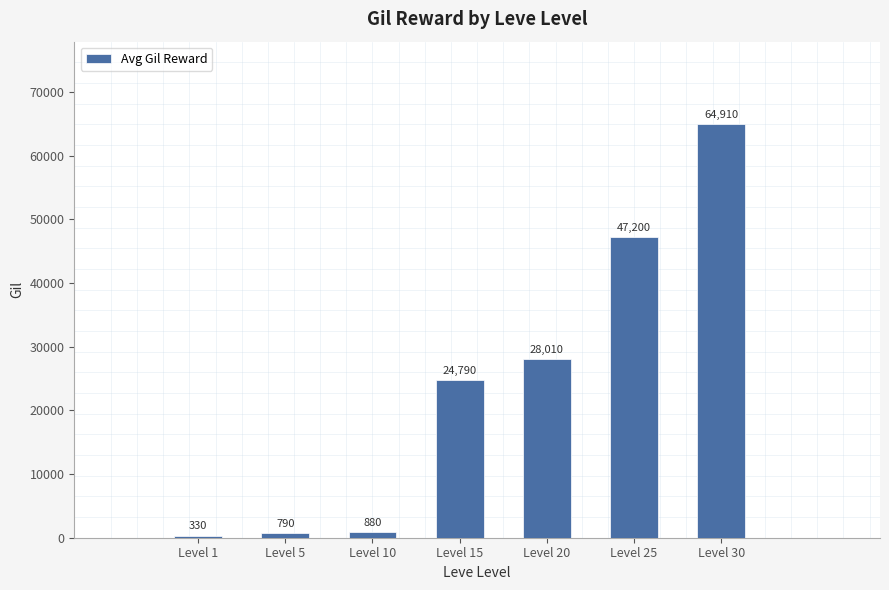

What is the difference between the second highest and second lowest values?

46410